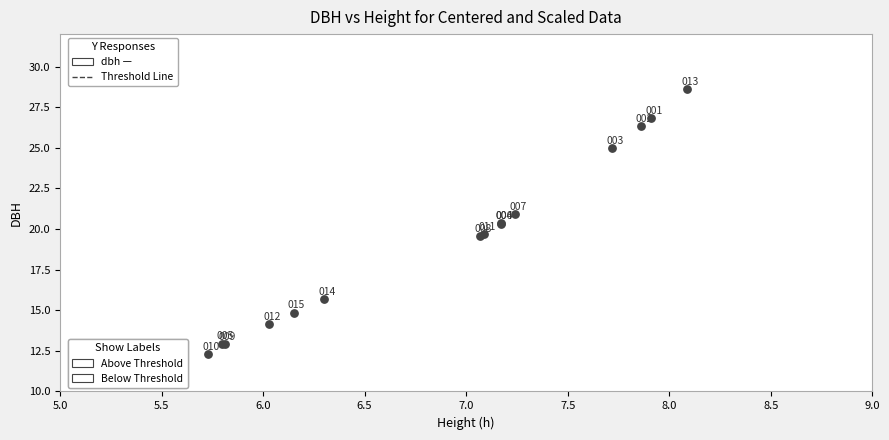

What Y value in the scatter plot is closest to 20?

19.7